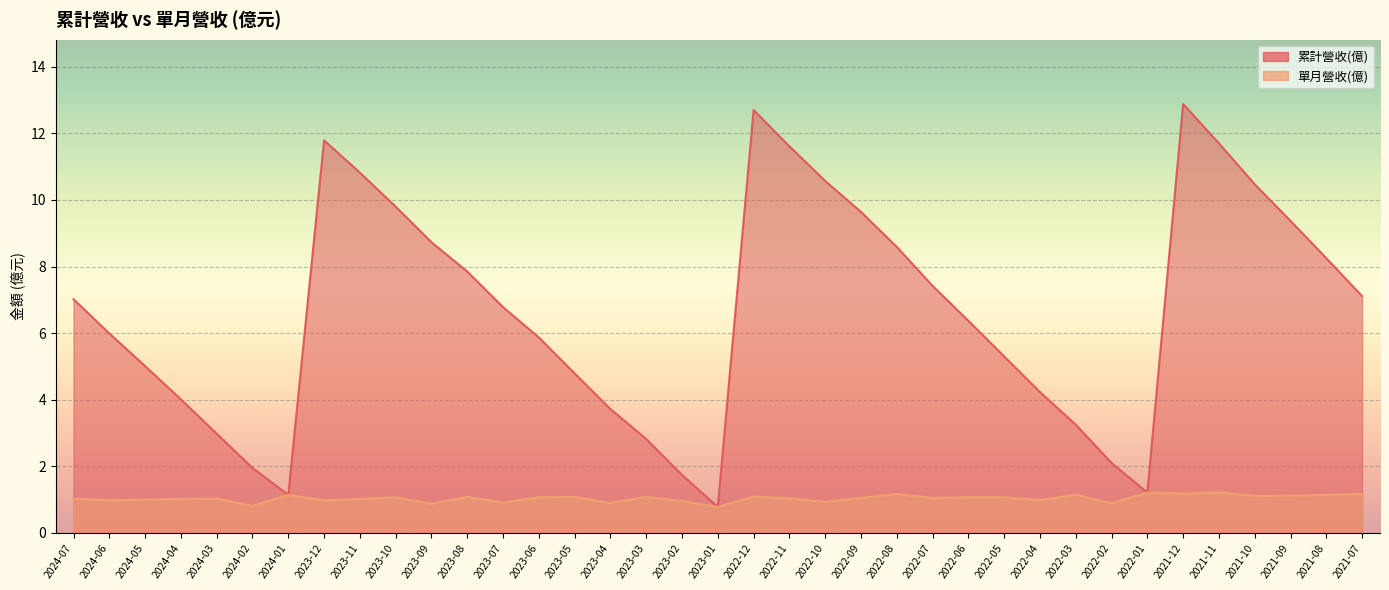

What is the minimum value for 單月營收(億)?

0.8